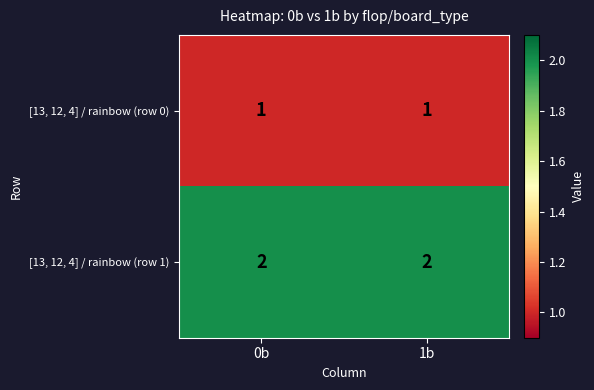

At 0b, list the series in order from smallest to largest.

[13, 12, 4] / rainbow (row 0), [13, 12, 4] / rainbow (row 1)